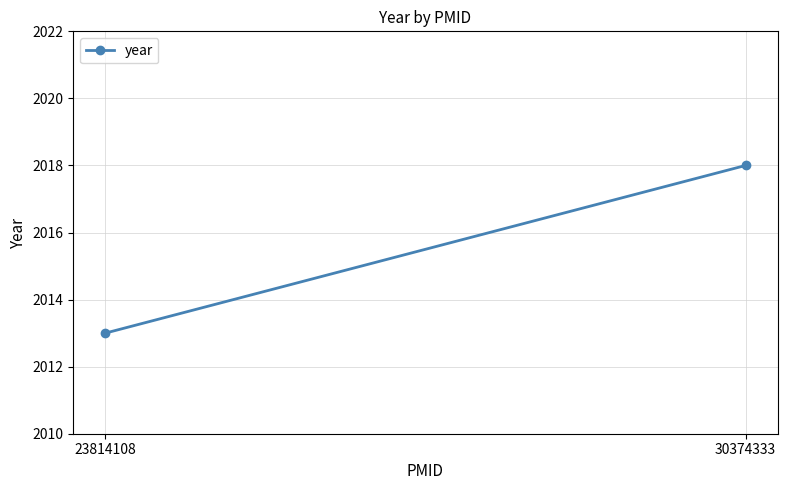

Reading right to left, list all the values displayed in this chart.

2018	2013